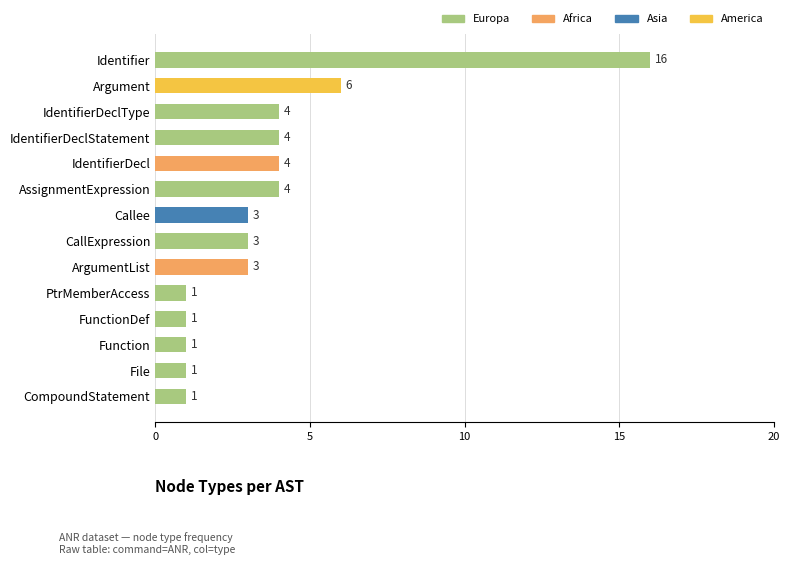

How many values are below 3?

5